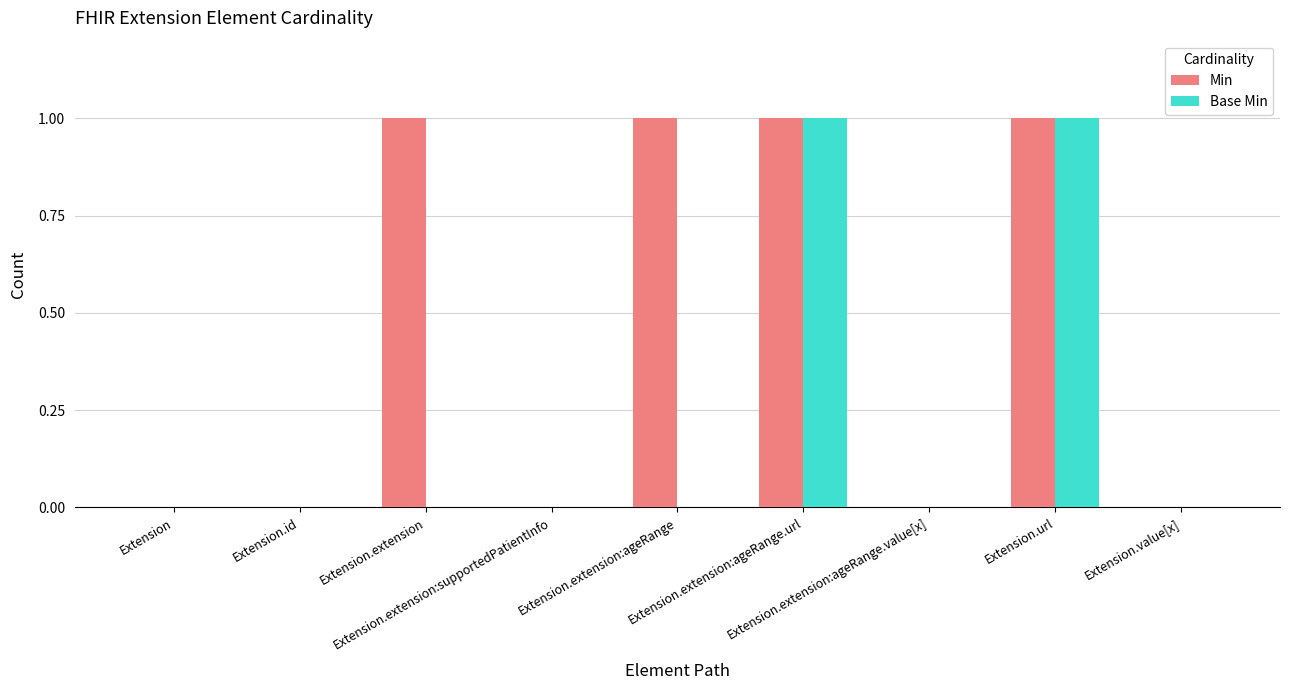

True or false: Base Min has a value of 0 at Extension.extension:ageRange.

True